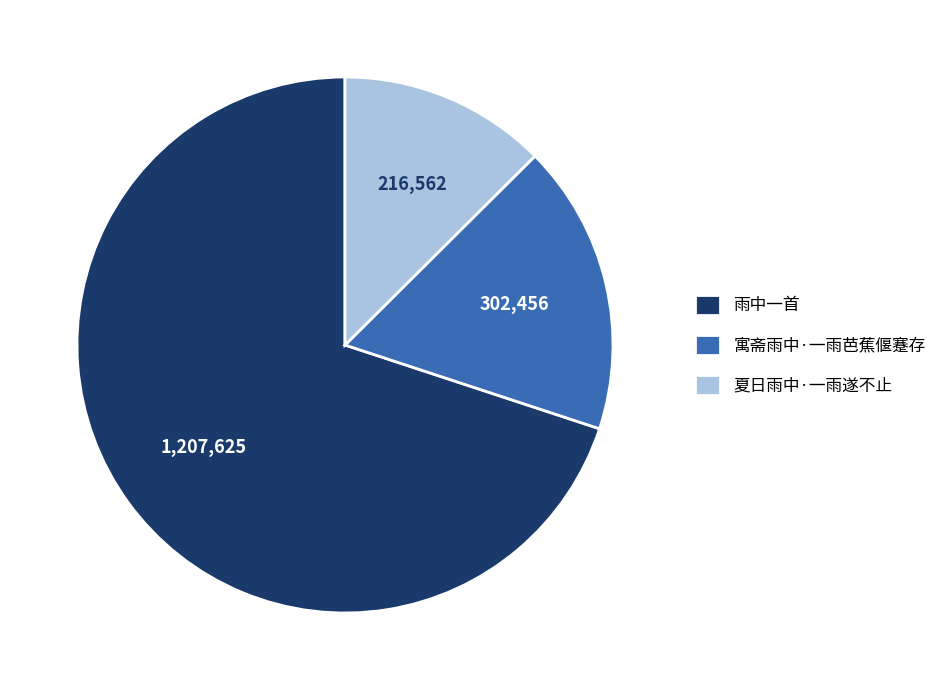

True or false: 夏日雨中·一雨遂不止 accounts for 13% of the total.

True